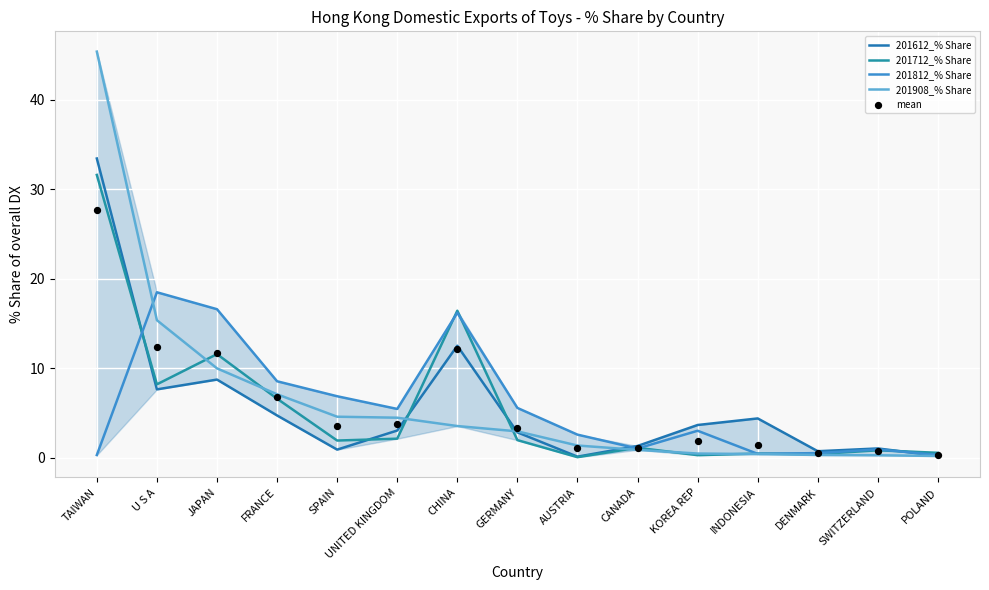

Which series has the largest total across all categories?

201908_% Share